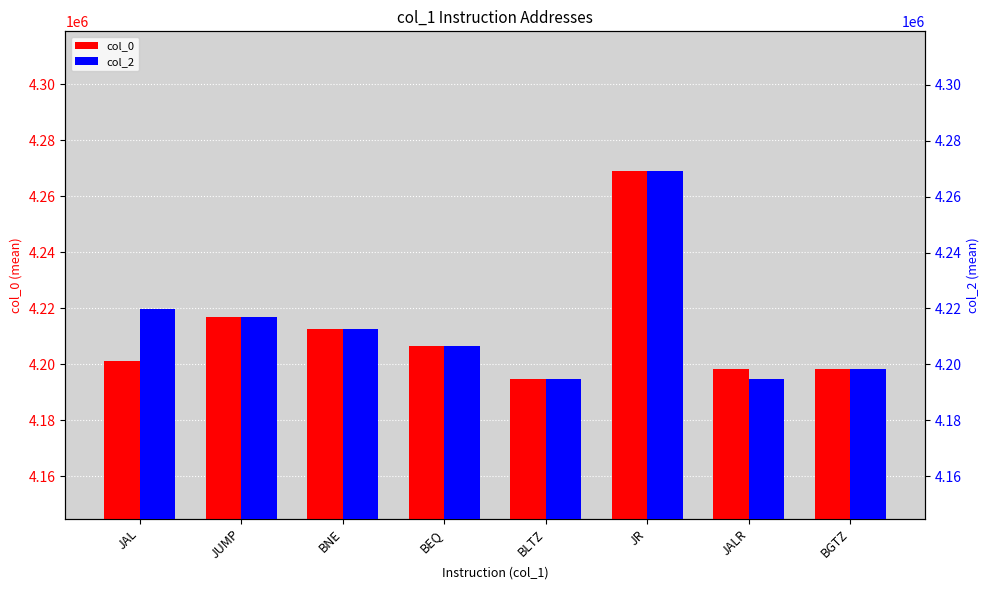

The value of col_2 at JUMP is 1265919. True or false?

False